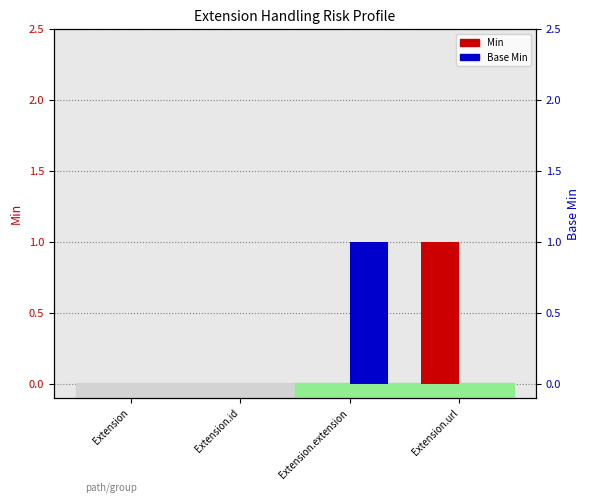

Is it true that Base Min equals 0 at Extension.id?

True